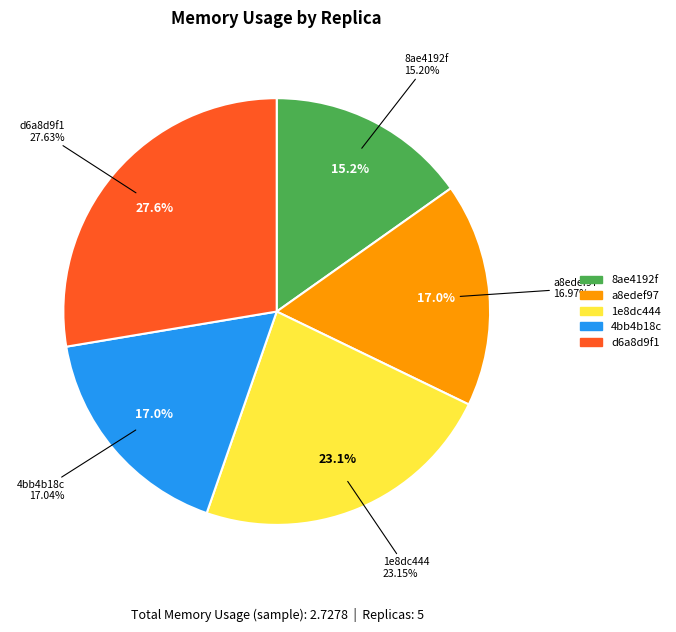

Count the number of slices in the pie.

5